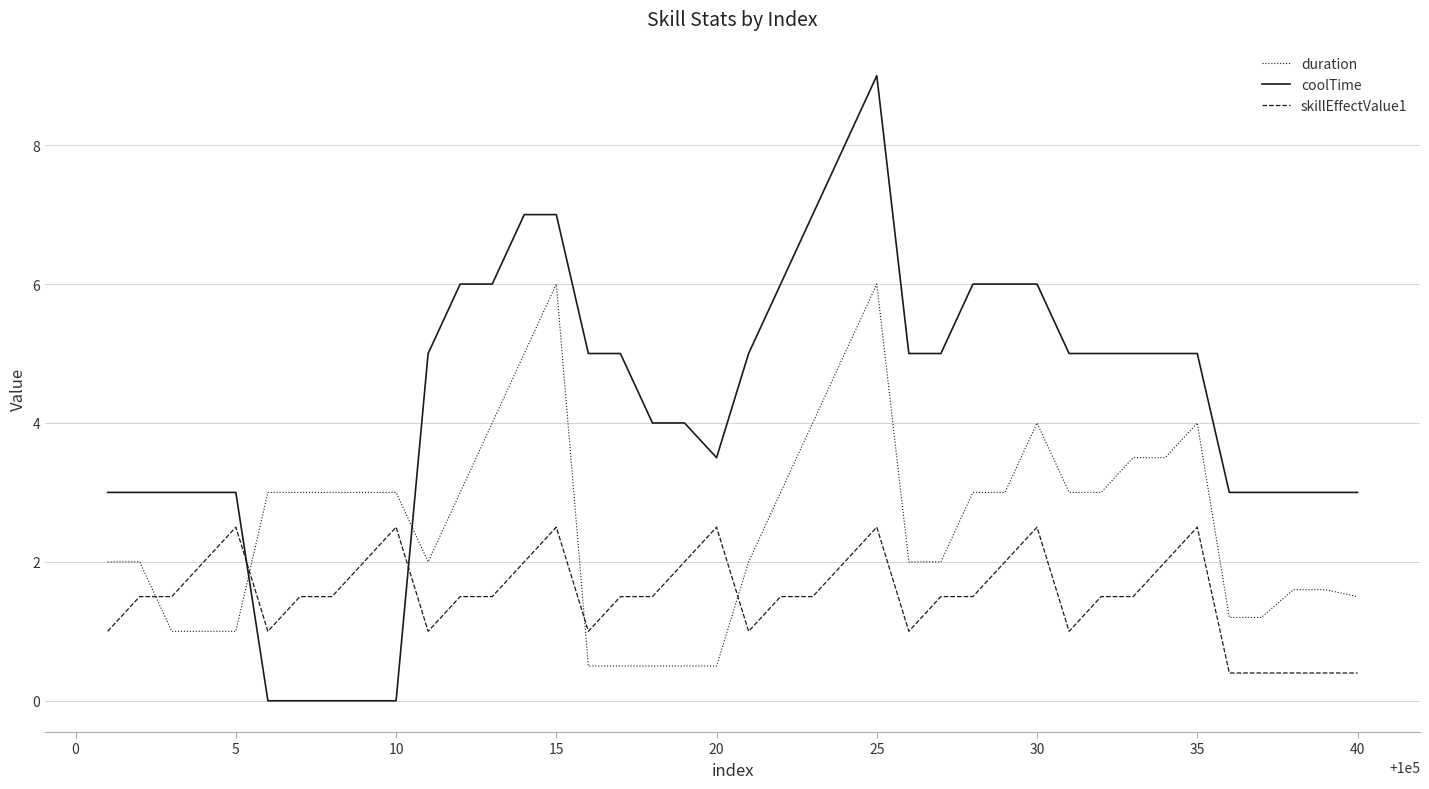

Reading left to right, what are all the values shown in this chart?

duration: 2.0	2.0	1.0	1.0	1.0	3.0	3.0	3.0	3.0	3.0	2.0	3.0	4.0	5.0	6.0	0.5	0.5	0.5	0.5	0.5	2.0	3.0	4.0	5.0	6.0	2.0	2.0	3.0	3.0	4.0	3.0	3.0	3.5	3.5	4.0	1.2	1.2	1.6	1.6	1.5
coolTime: 3.0	3.0	3.0	3.0	3.0	0.0	0.0	0.0	0.0	0.0	5.0	6.0	6.0	7.0	7.0	5.0	5.0	4.0	4.0	3.5	5.0	6.0	7.0	8.0	9.0	5.0	5.0	6.0	6.0	6.0	5.0	5.0	5.0	5.0	5.0	3.0	3.0	3.0	3.0	3.0
skillEffectValue1: 1.0	1.5	1.5	2.0	2.5	1.0	1.5	1.5	2.0	2.5	1.0	1.5	1.5	2.0	2.5	1.0	1.5	1.5	2.0	2.5	1.0	1.5	1.5	2.0	2.5	1.0	1.5	1.5	2.0	2.5	1.0	1.5	1.5	2.0	2.5	0.4	0.4	0.4	0.4	0.4